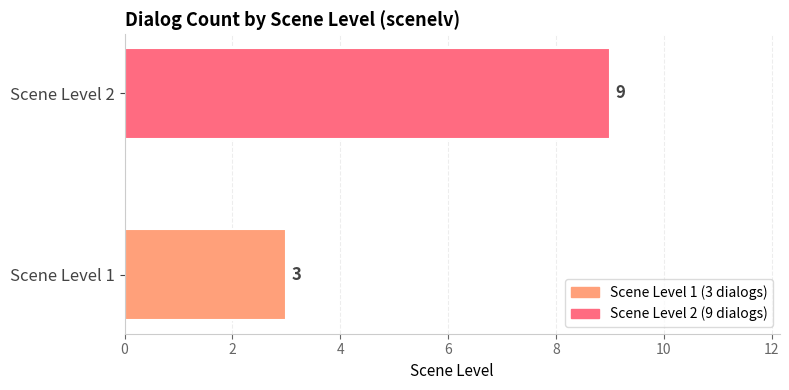

Reading bottom to top, what are all the values shown in this chart?

3	9